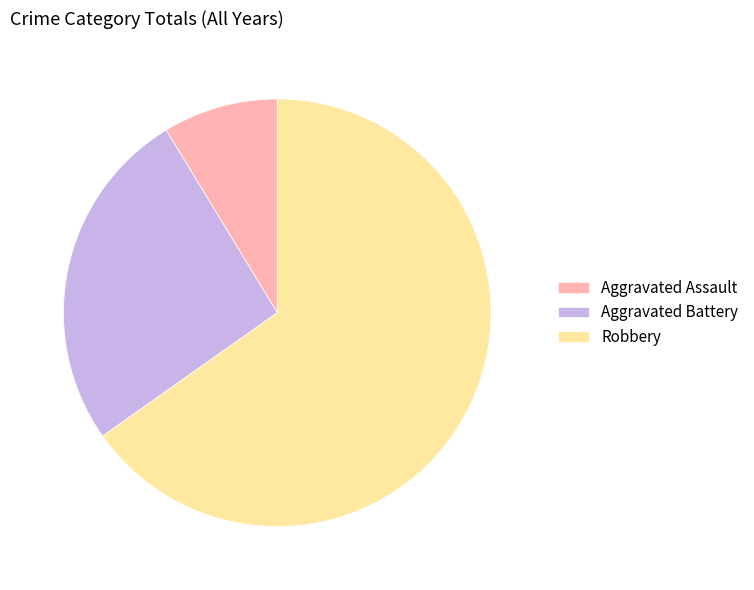

How many slices are in this pie chart?

3